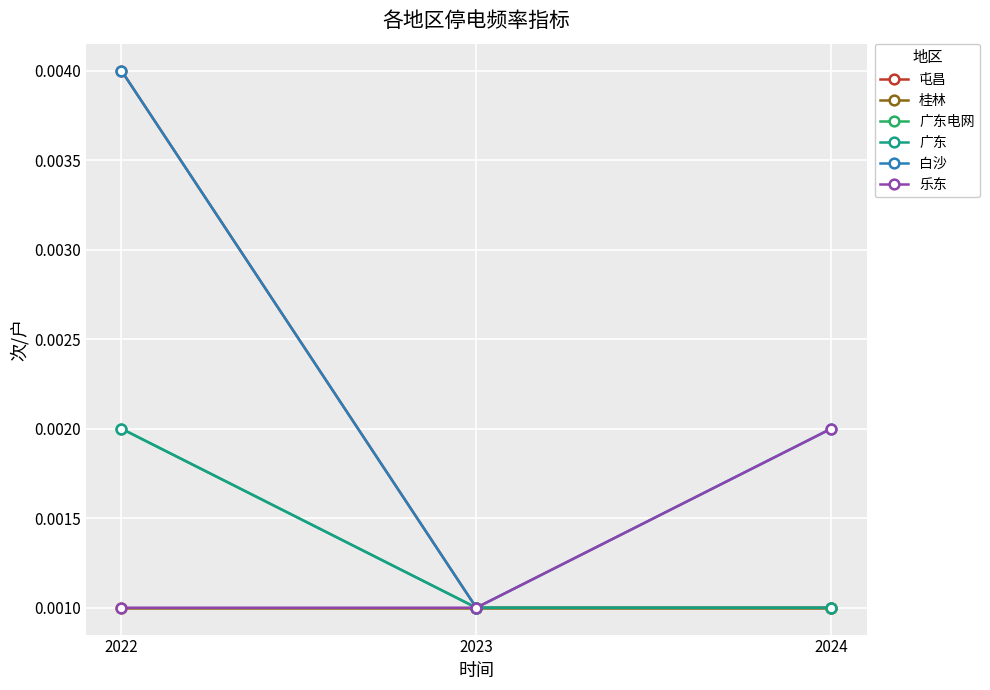

At which category is the sum across all series the highest?

2022